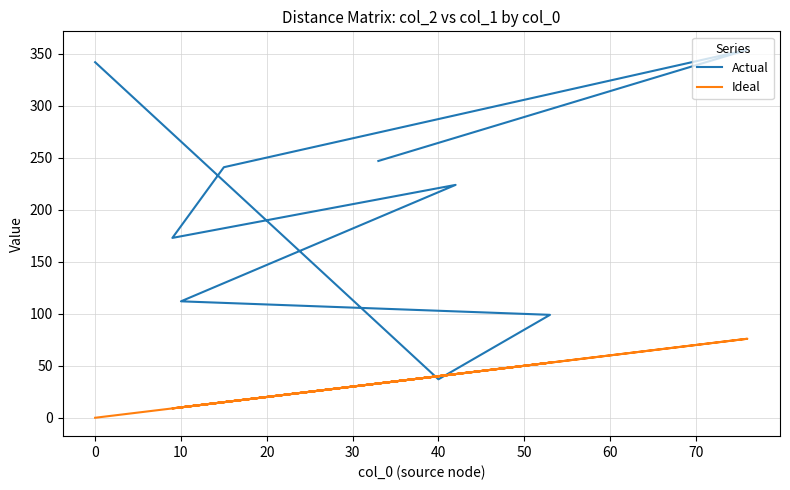

What is the difference between the highest and lowest values at 70?

214